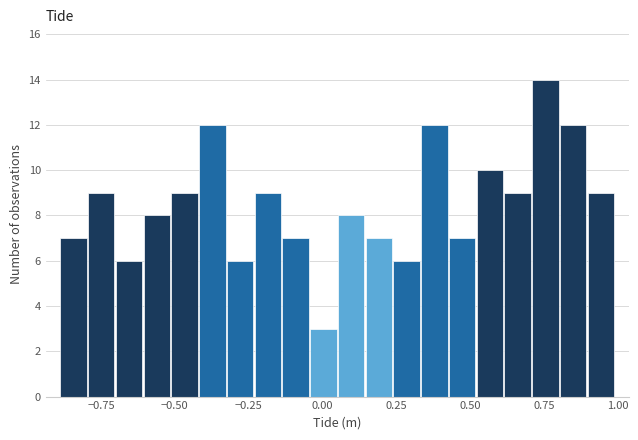

Read against the x-axis, roughly where is the centre of the tallest bar?

0.75